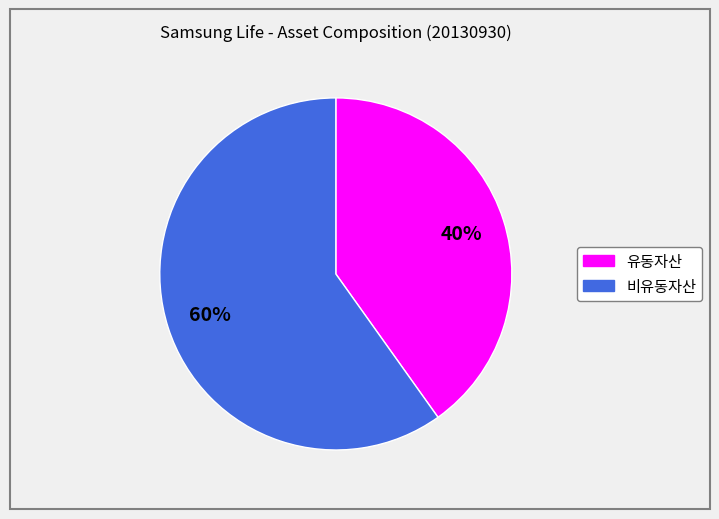

To the nearest percent, what is the difference between the largest and smallest slice percentages?

20%